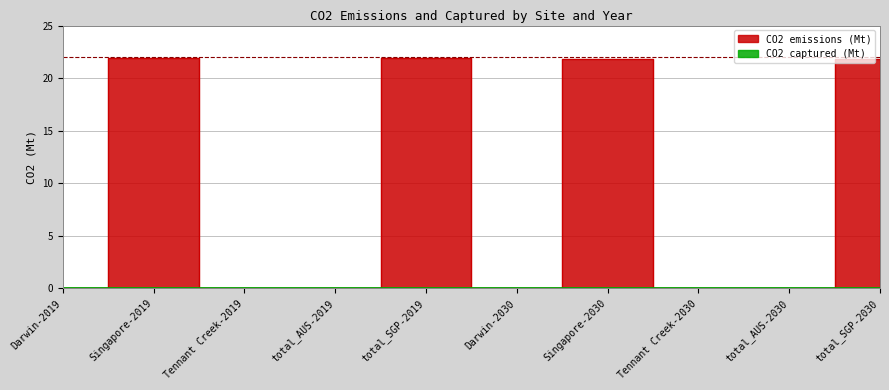

Rank the categories by value from lowest to highest.

Darwin-2019, Tennant Creek-2019, total_AUS-2019, Darwin-2030, Tennant Creek-2030, total_AUS-2030, Singapore-2030, total_SGP-2030, Singapore-2019, total_SGP-2019